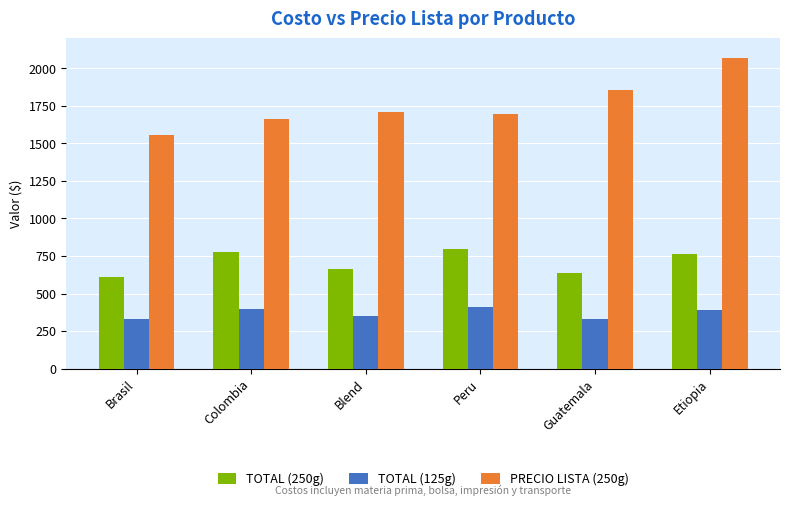

How many distinct data groups are displayed?

3